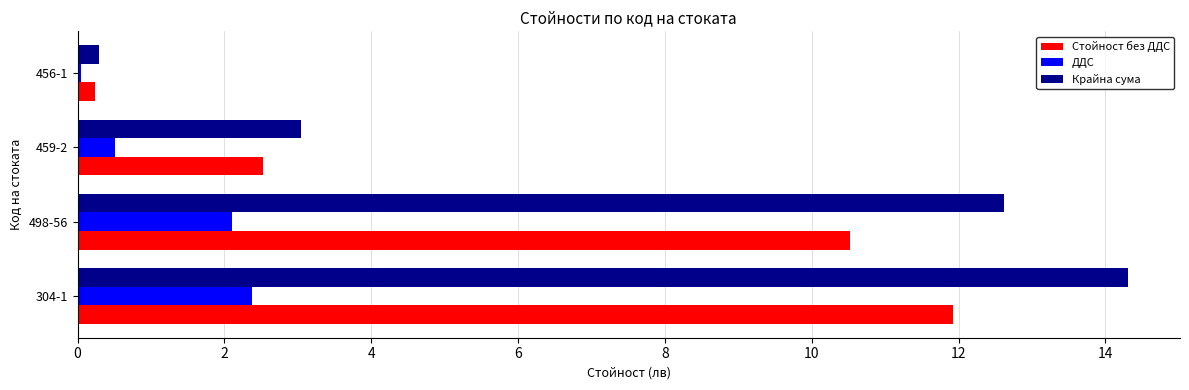

True or false: Крайна сума has a value of 0.3 at 456-1.

True